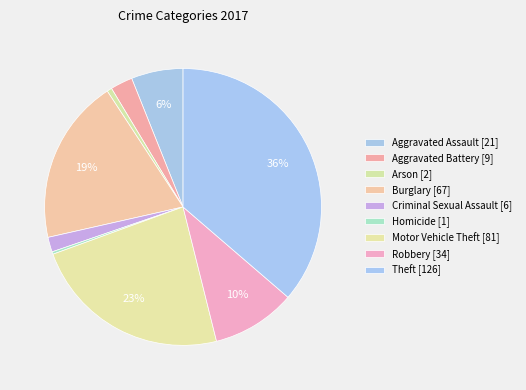

What percentage is the Criminal Sexual Assault slice, to the nearest percent?

2%